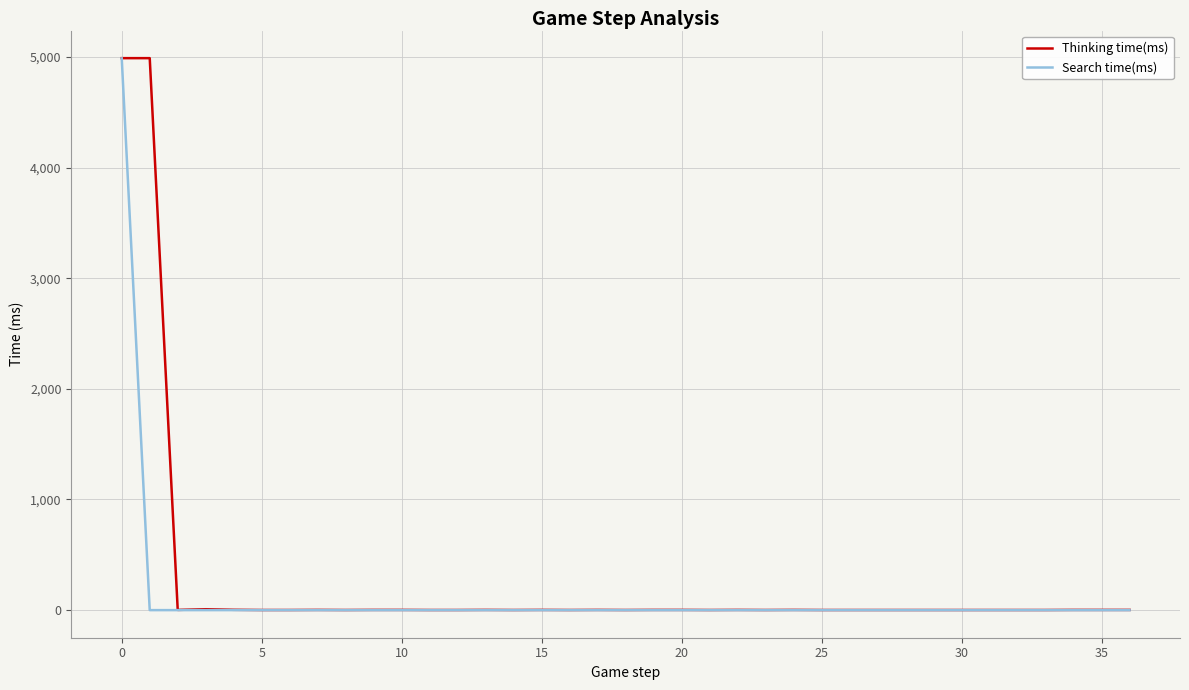

Which series has the widest spread of values?

Thinking time(ms)